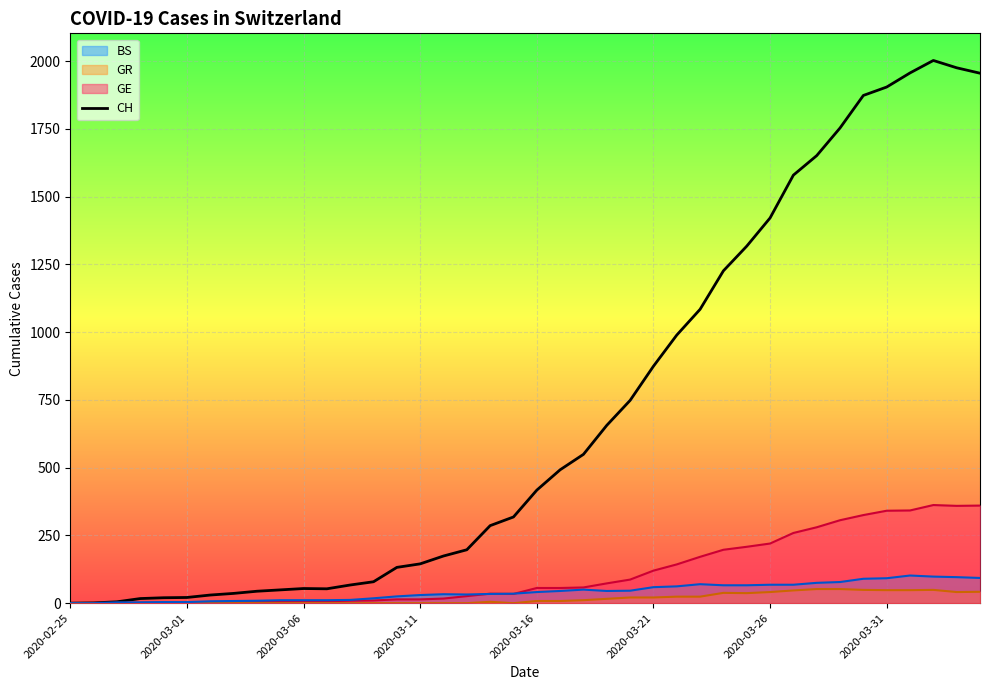

The chart shows a value of 3072 at 37. True or false?

False